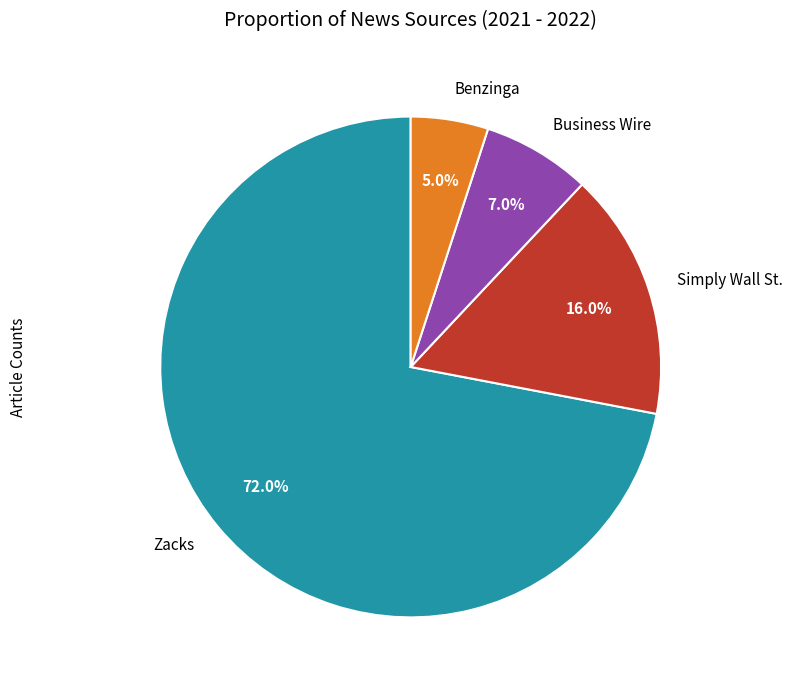

To the nearest percent, what portion does Zacks represent?

72%